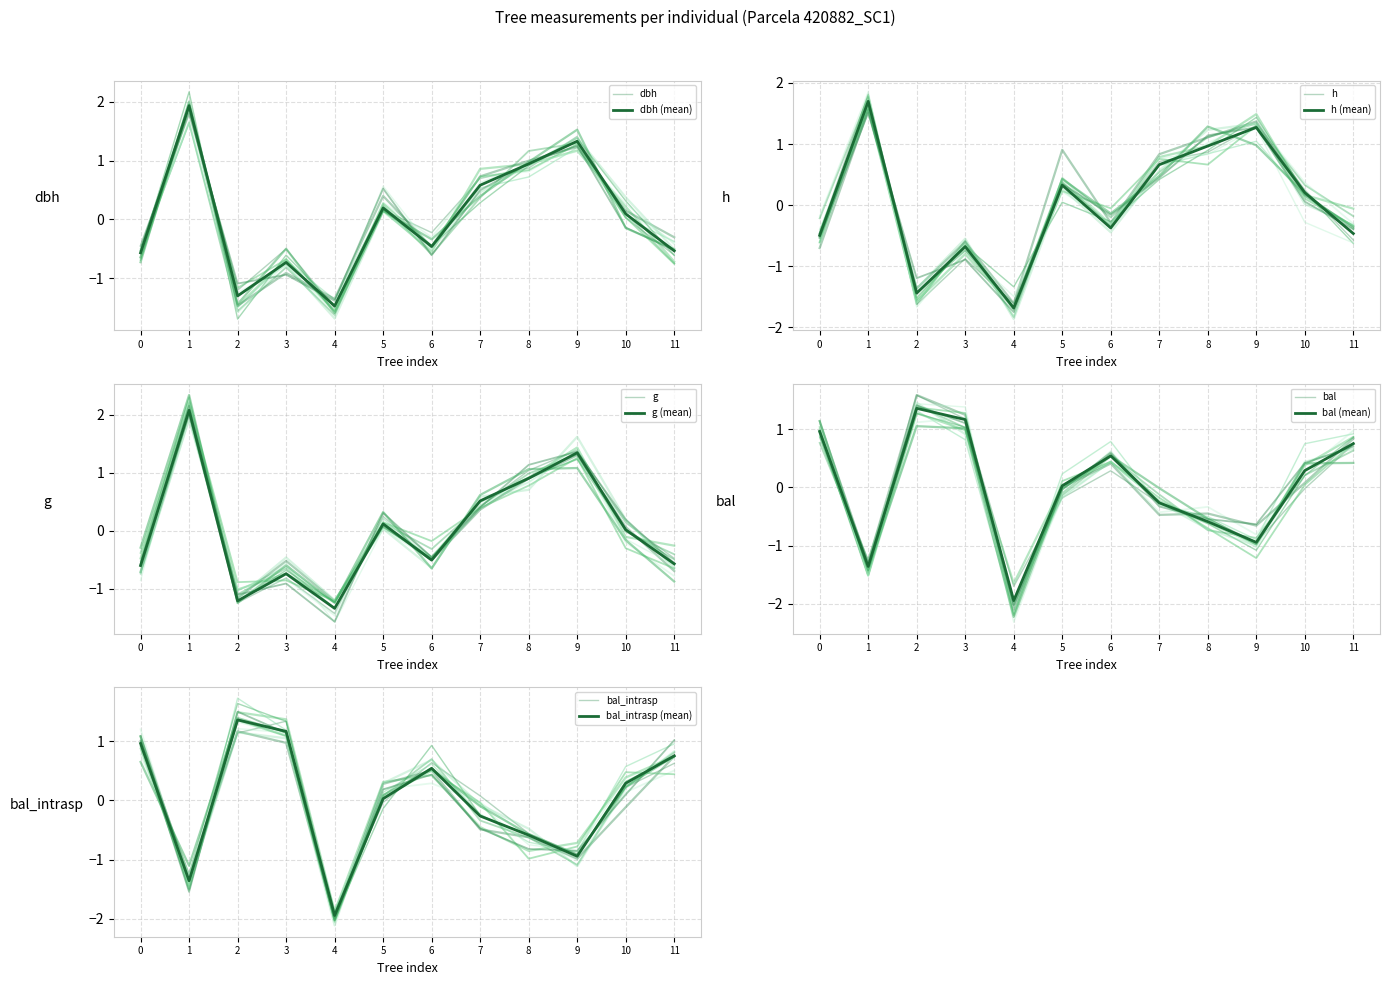

What is the minimum value for bal?

-1.9